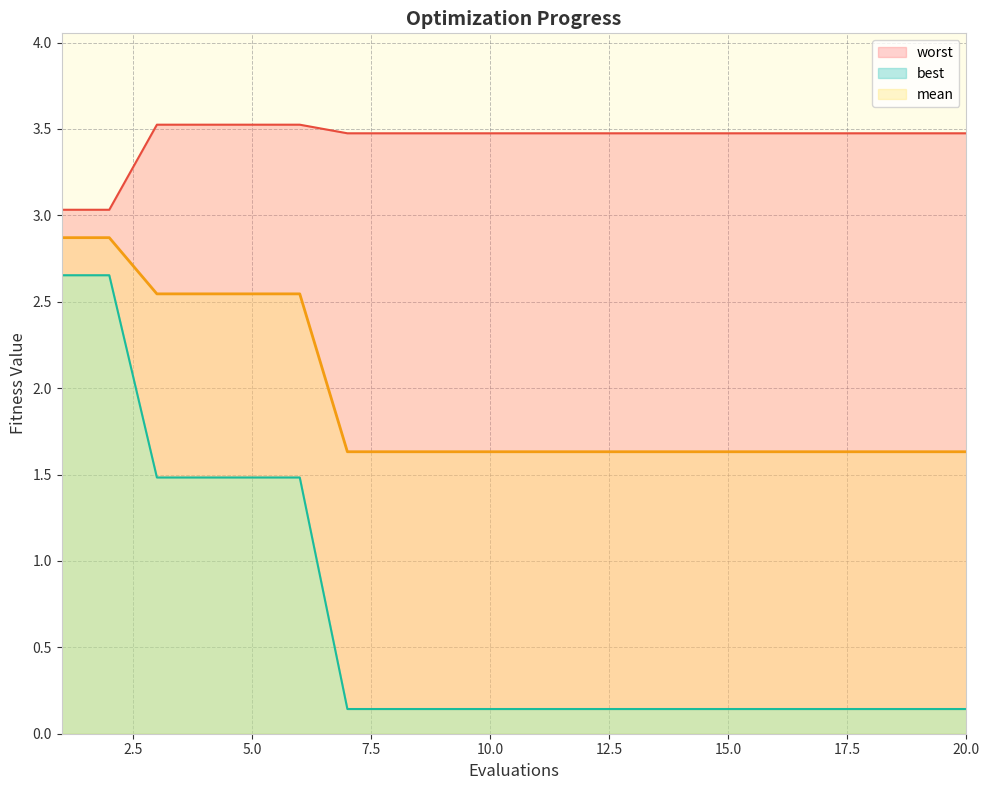

How many data points does each series have?

20